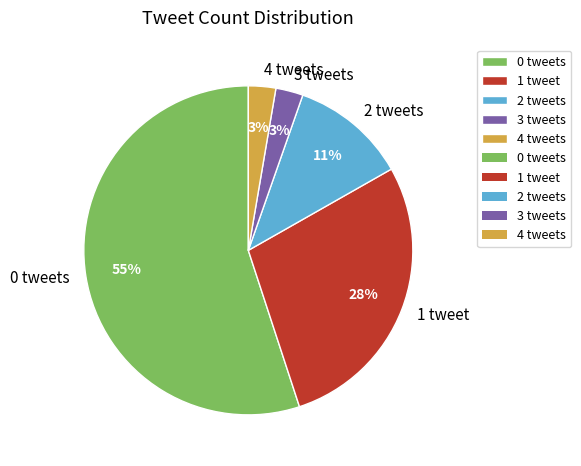

To the nearest percent, what portion does 4 tweets represent?

3%